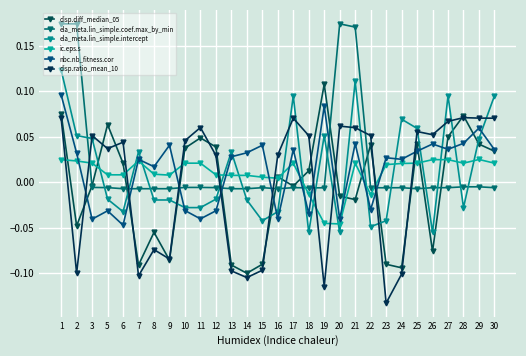

How many lines are shown in the chart?

6